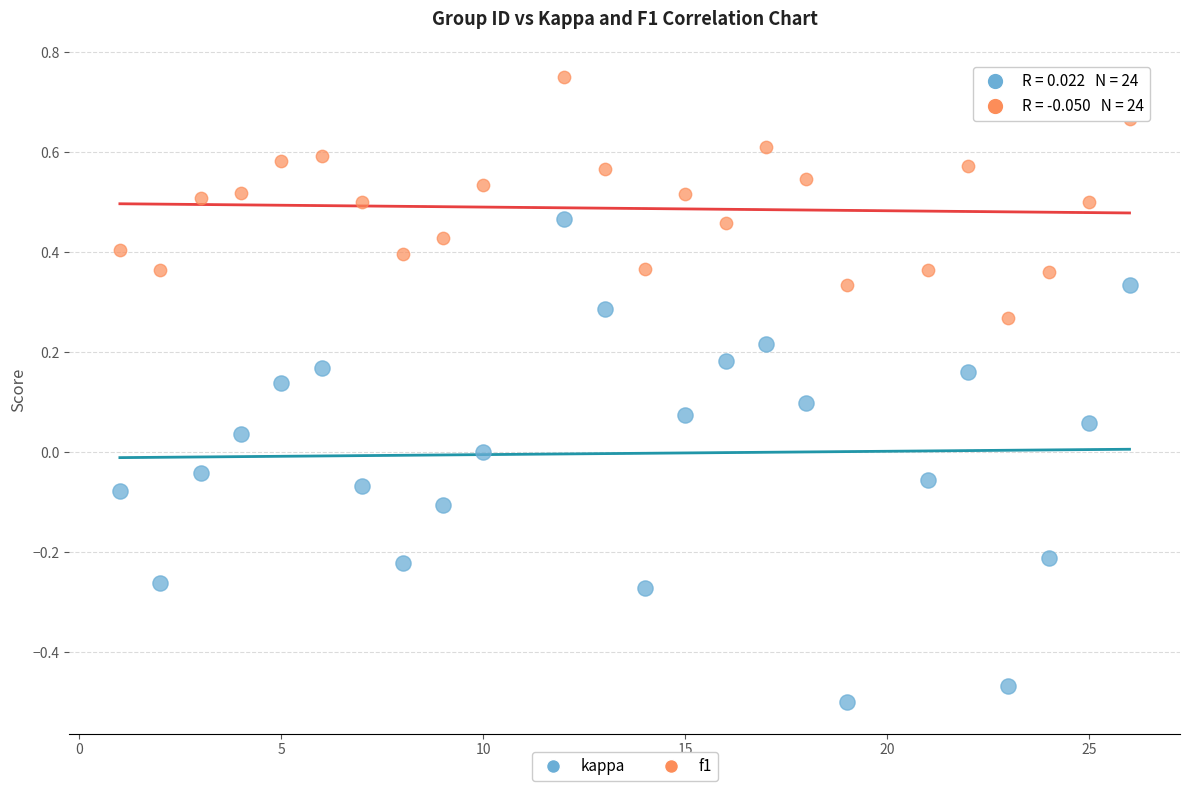

Across all data points, what is the range of X values (max minus min)?

25.0